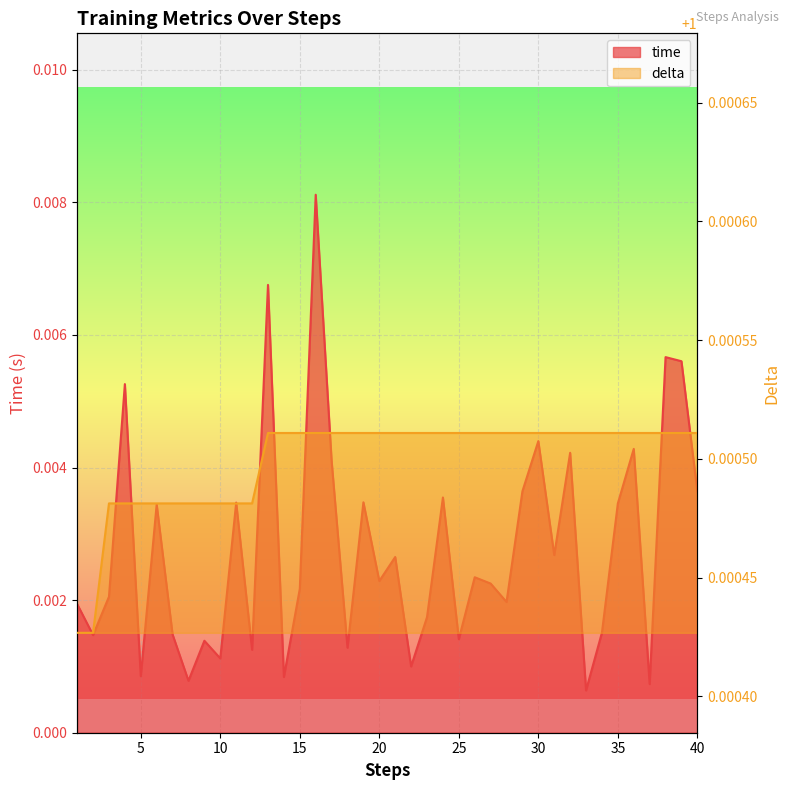

What is the value of the delta point at the 25th from the left?

1.0